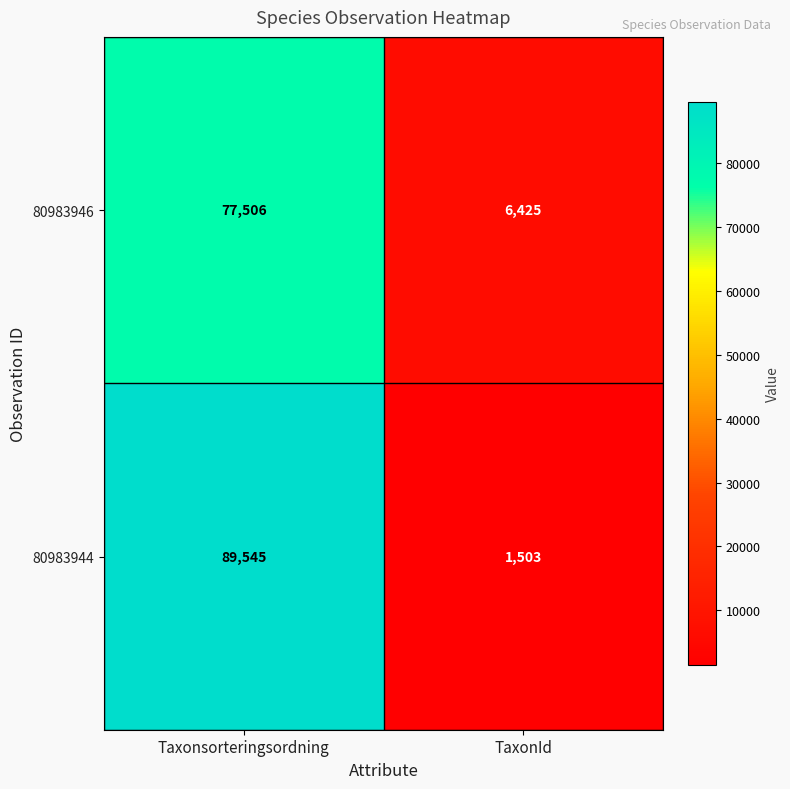

Read the 80983944 value at Taxonsorteringsordning.

89545